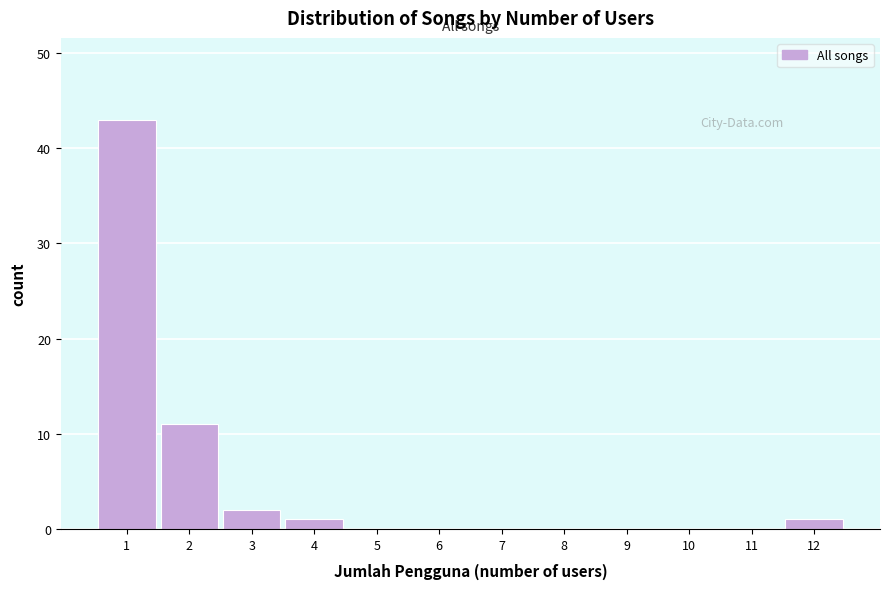

Reading left to right, transcribe this chart: for each bar, give the range it covers on the x-axis and its height. The values are not printed on the chart, so give them approximately, as read against the axis.

0.5 to 1.5: 43
1.5 to 2.5: 11
2.5 to 3.5: 2
3.5 to 4.5: 1
4.5 to 5.5: 0
5.5 to 6.5: 0
6.5 to 7.5: 0
7.5 to 8.5: 0
8.5 to 9.5: 0
9.5 to 10.5: 0
10.5 to 11.5: 0
11.5 to 12.5: 1